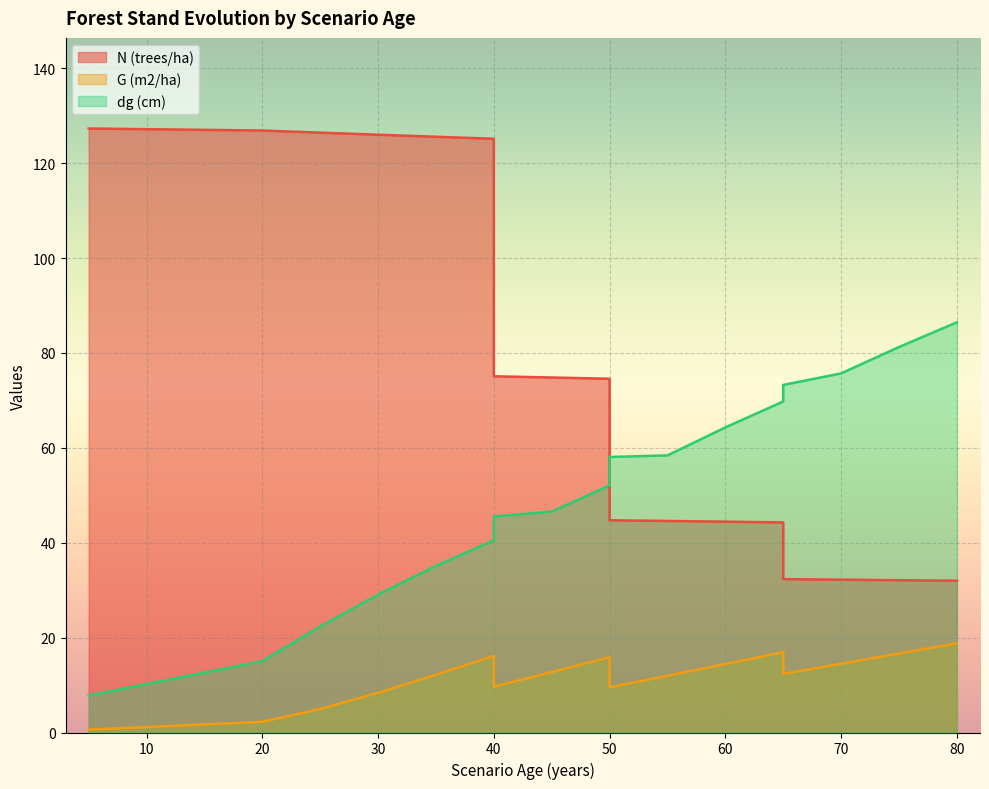

What is the greatest value displayed?

127.3